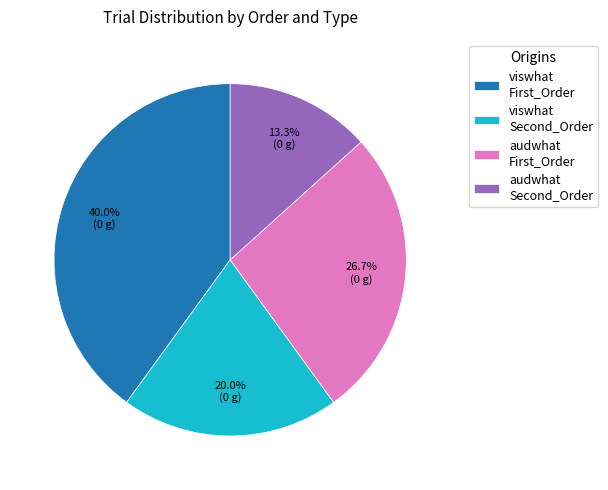

Approximately how many times larger is the value at viswhat Second_Order compared to audwhat Second_Order?

1.5